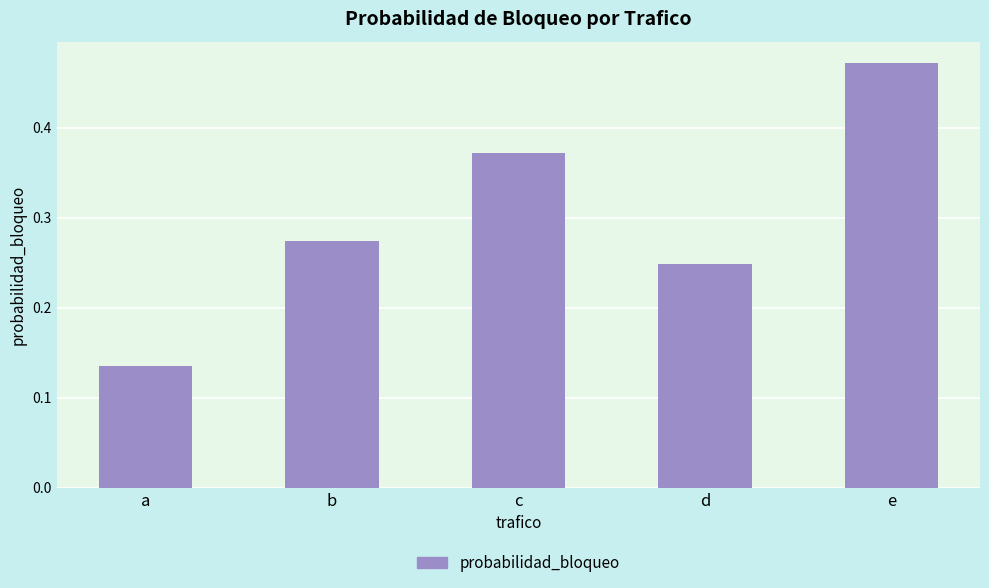

The chart shows a value of 0.2 at c. True or false?

False